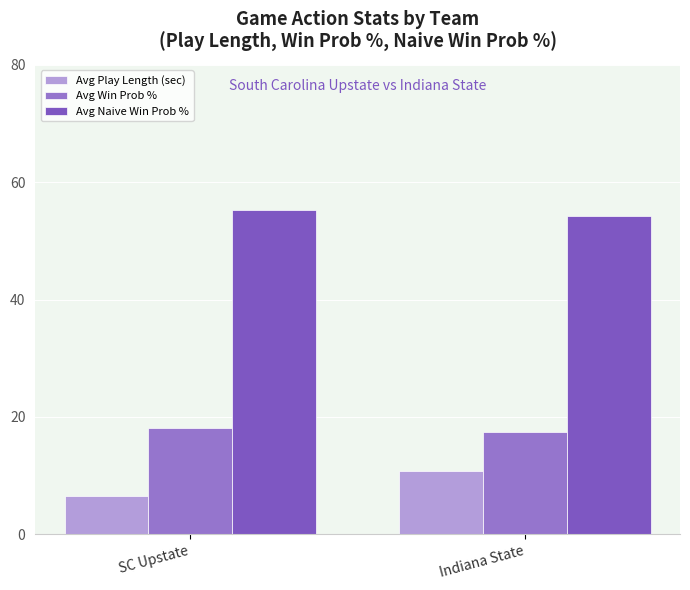

What is the label of the 2nd bar from the left?

Indiana State